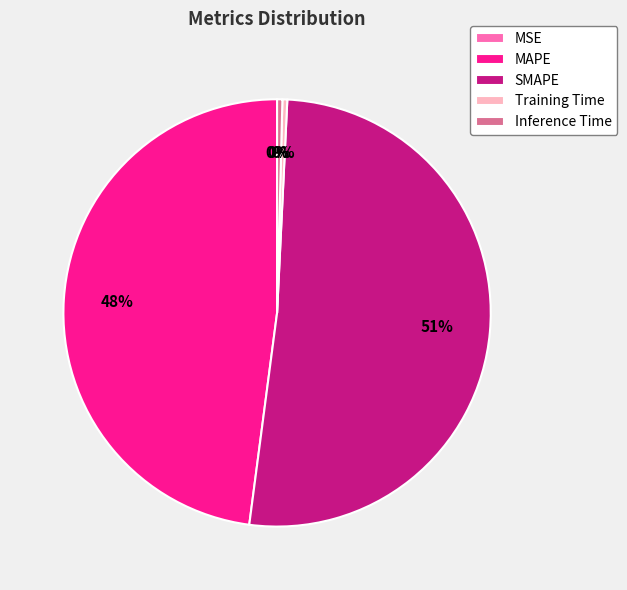

Which category has the biggest portion of the pie?

SMAPE